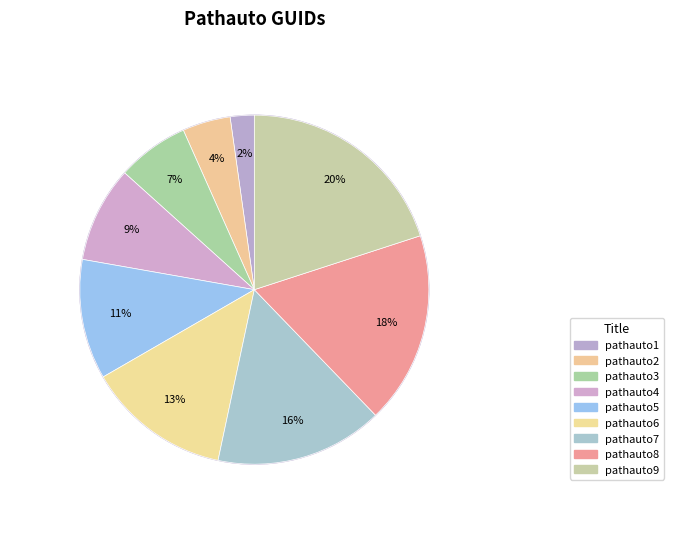

Combined, what portion of the pie is pathauto1 and pathauto8?

20.0%